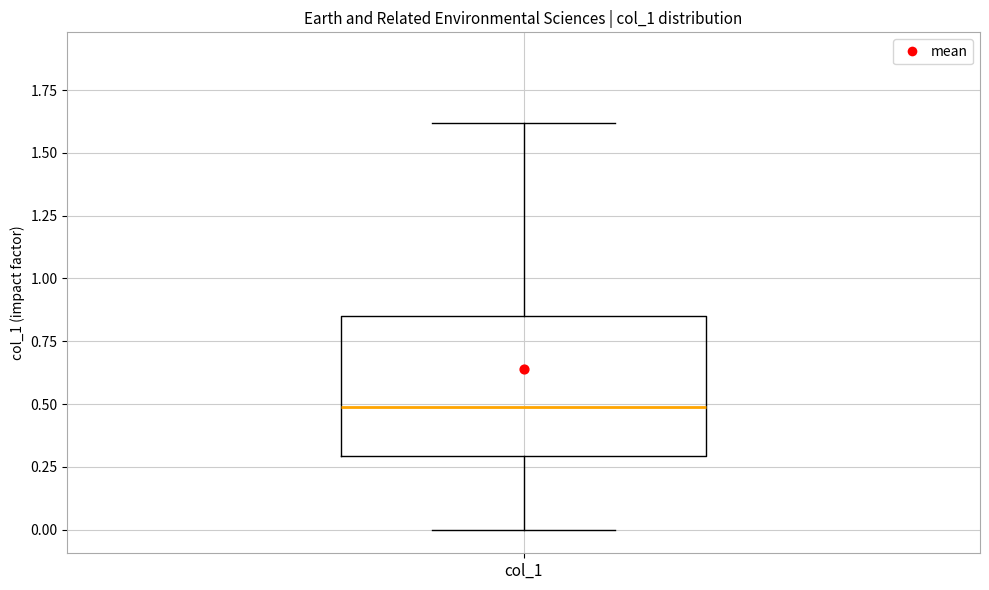

Where does the median line of the box for col_1 sit on the y-axis? The values are not printed on the chart, so give them approximately, as read against the axis.

0.50